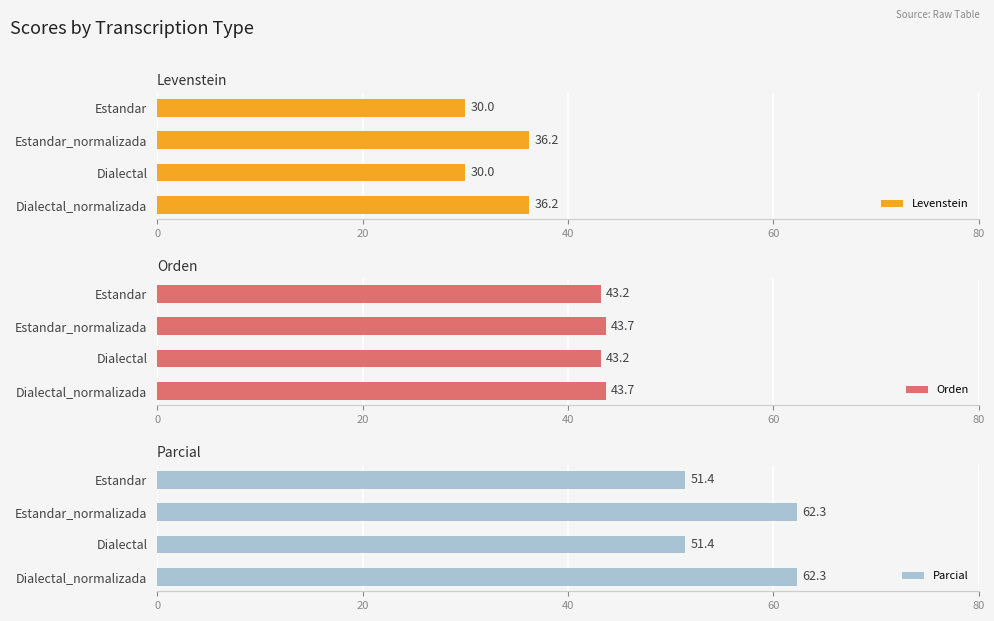

What is the smallest value displayed?

30.0